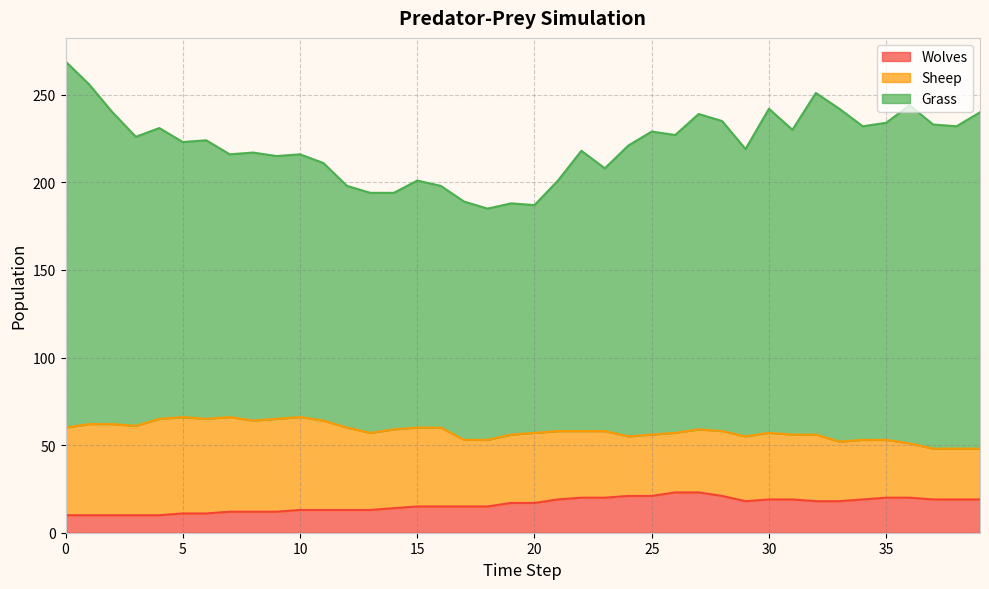

The value of Sheep at 39 is 38. True or false?

False